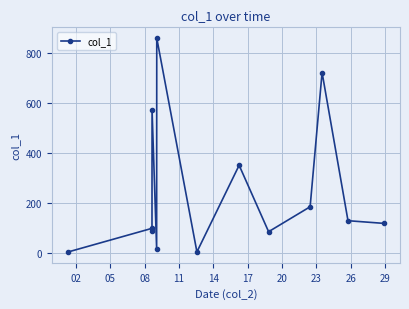

What is the sum of all values?

3233.3